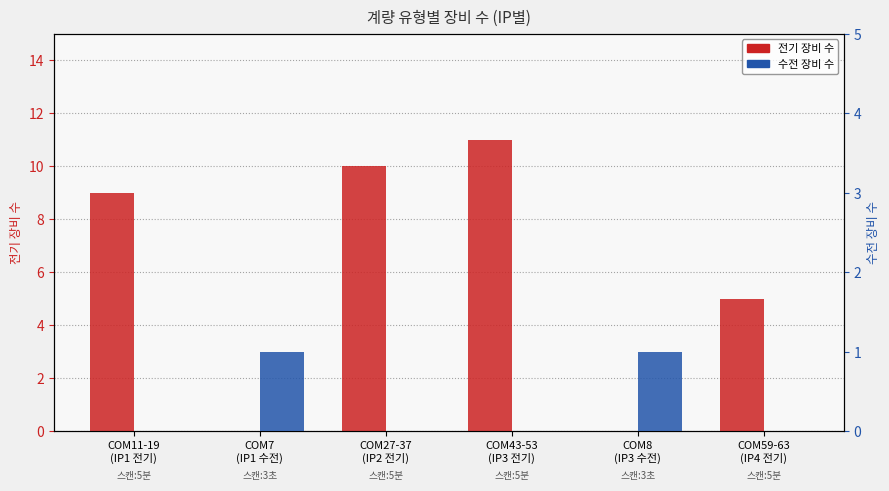

Between COM7
(IP1 수전) and COM59-63
(IP4 전기), which series saw the biggest shift?

전기 장비 수